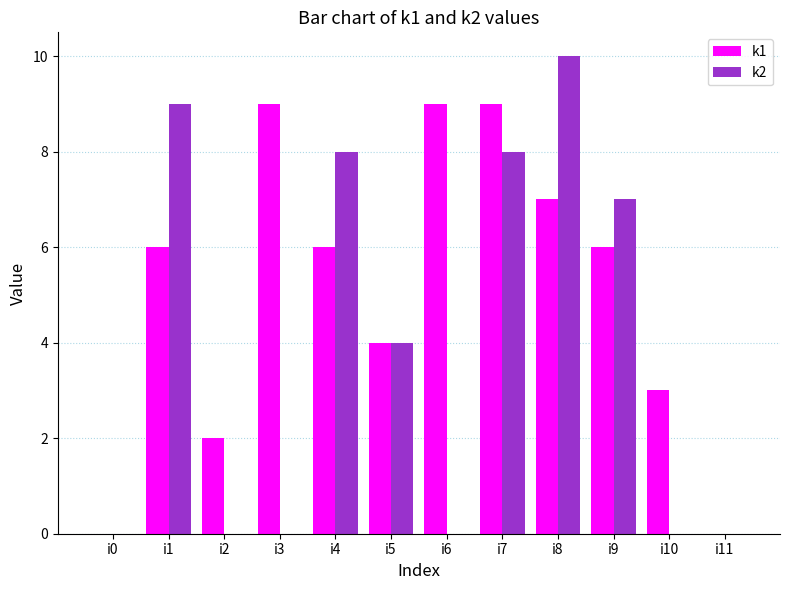

Which category has the highest value in the k2 series?

i8